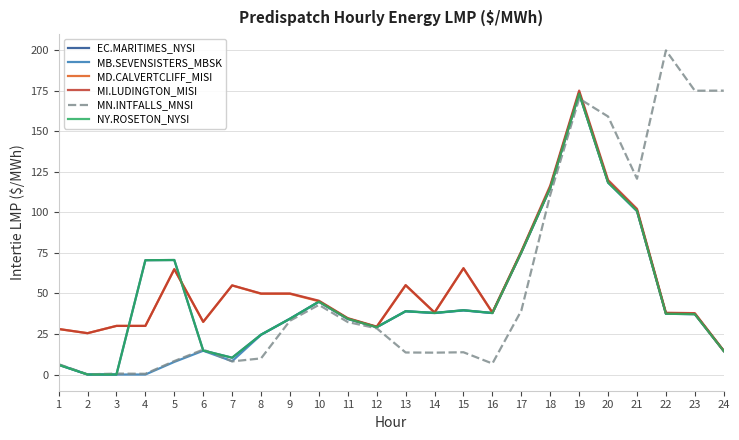

True or false: MD.CALVERTCLIFF_MISI and EC.MARITIMES_NYSI intersect in this chart.

True